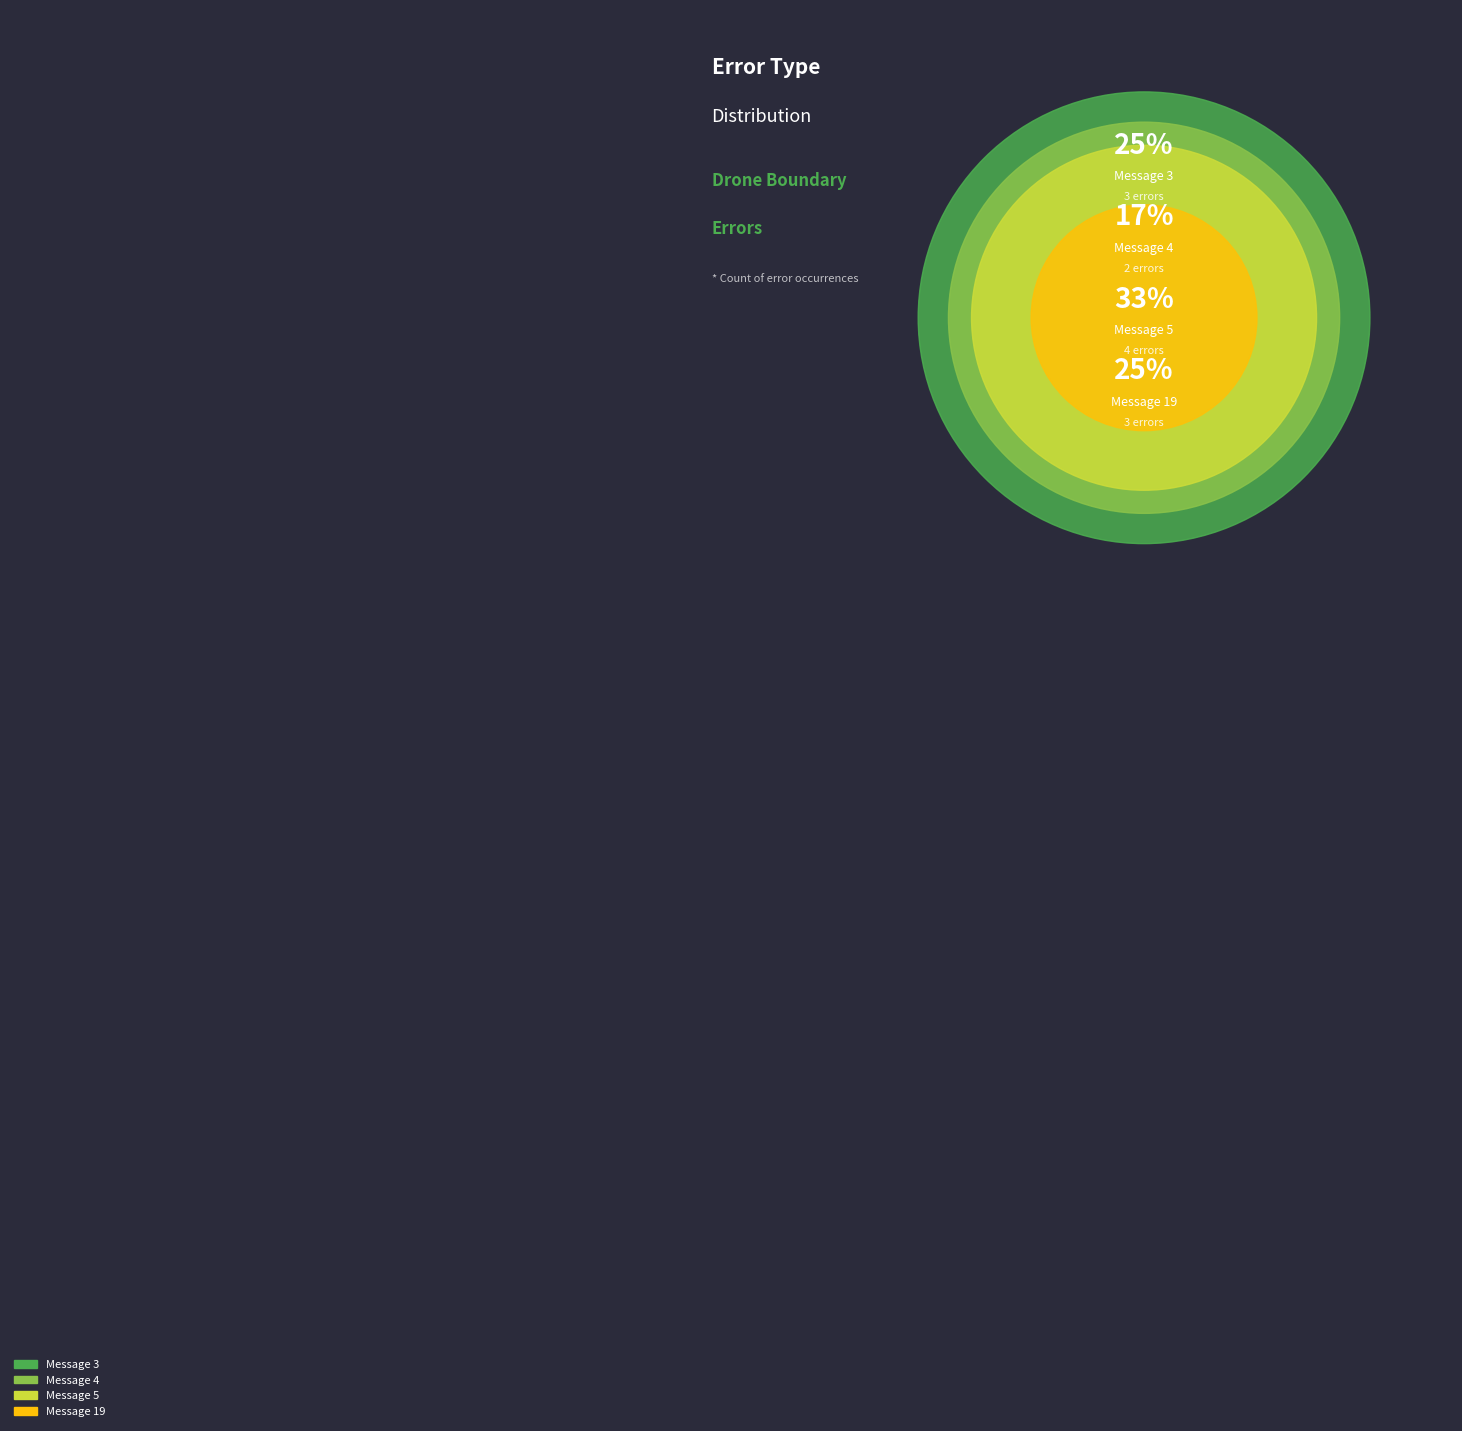

What percentage is the Message 4 slice, to the nearest percent?

17%